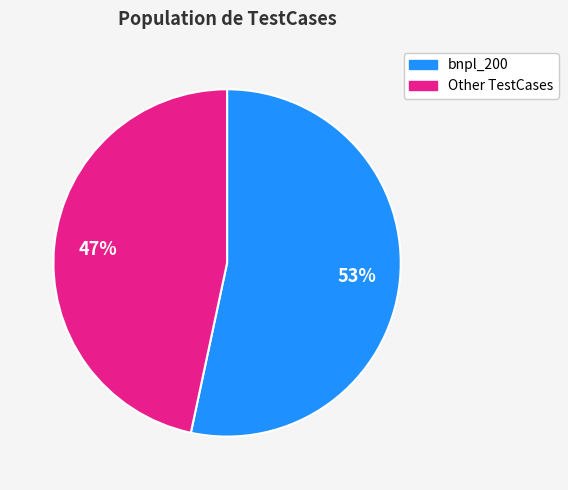

To the nearest percent, what is the average slice percentage?

50%